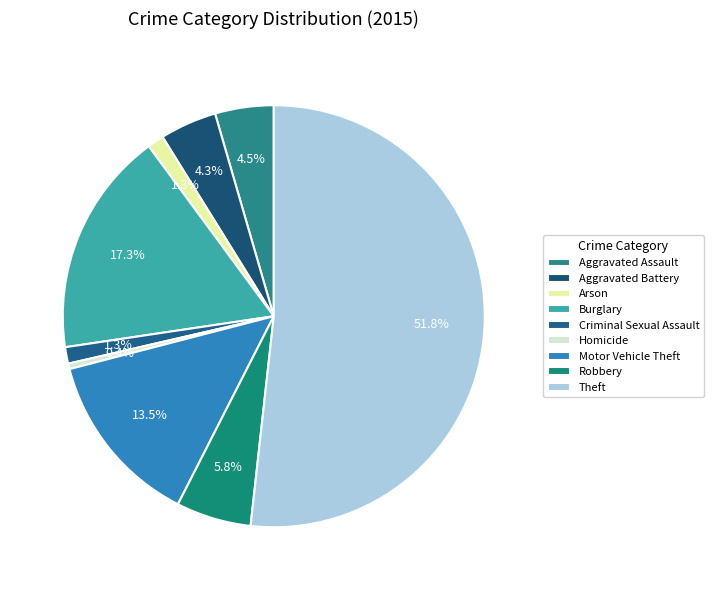

To the nearest percent, what is the difference between the Aggravated Battery and Criminal Sexual Assault slice percentages?

3%